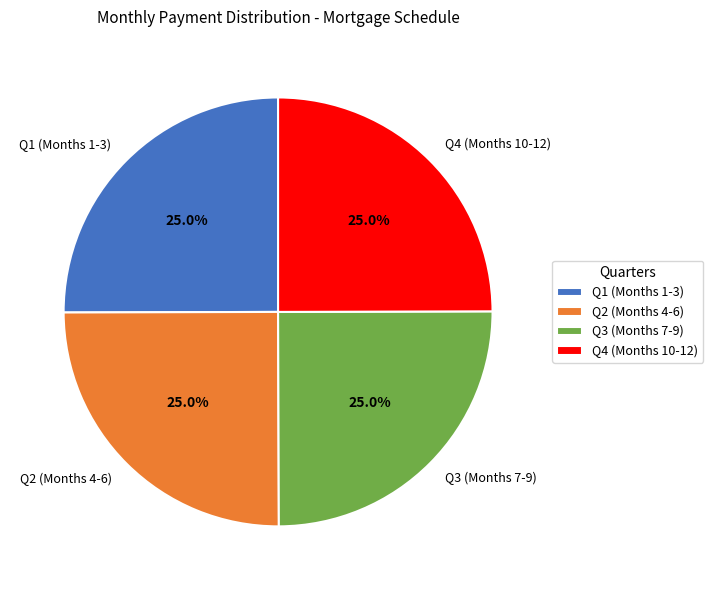

What is the ratio of the value at Q1 (Months 1-3) to the value at Q2 (Months 4-6)?

1.0